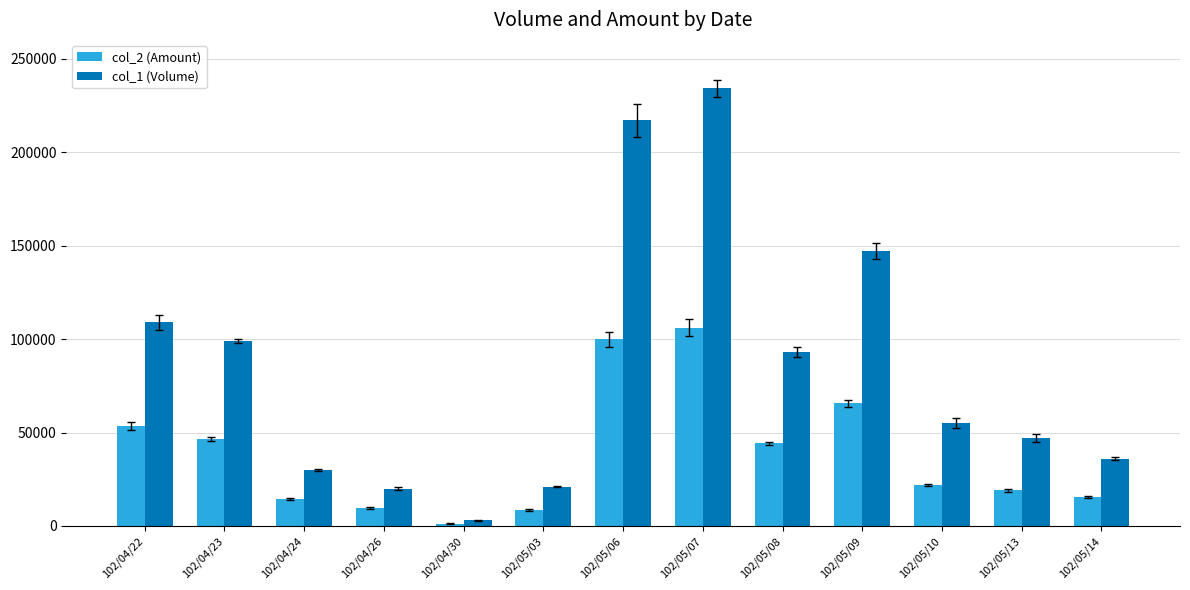

List the series in order of their peak value, highest first.

col_1 (Volume), col_2 (Amount)